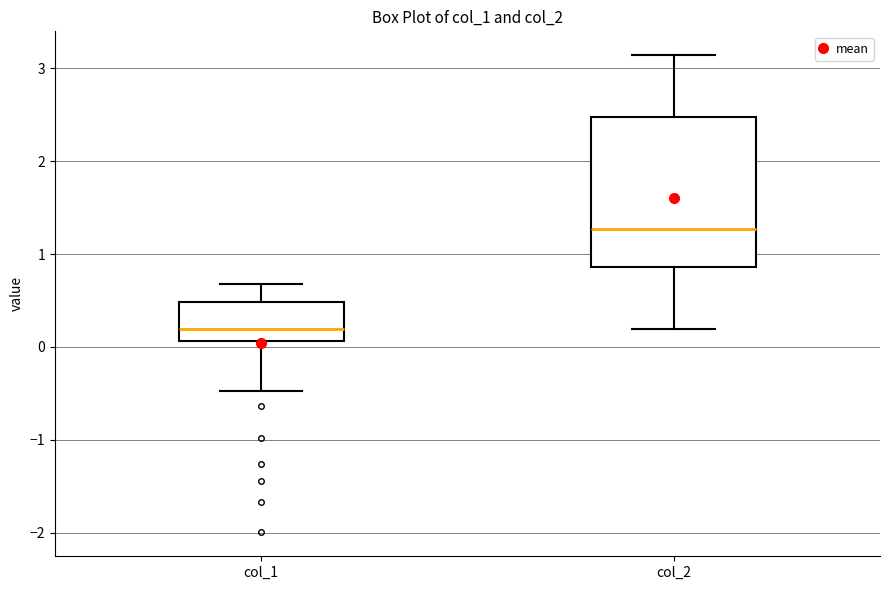

Which box is the tallest, from its lower edge to its upper edge?

col_2